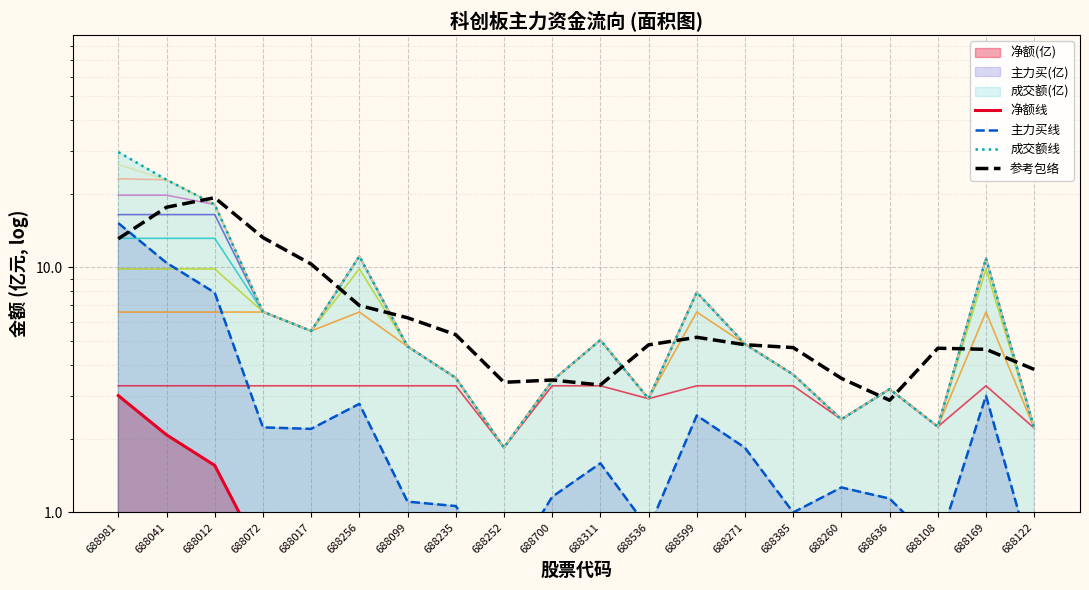

How many data points in 参考包络 are above 4?

14